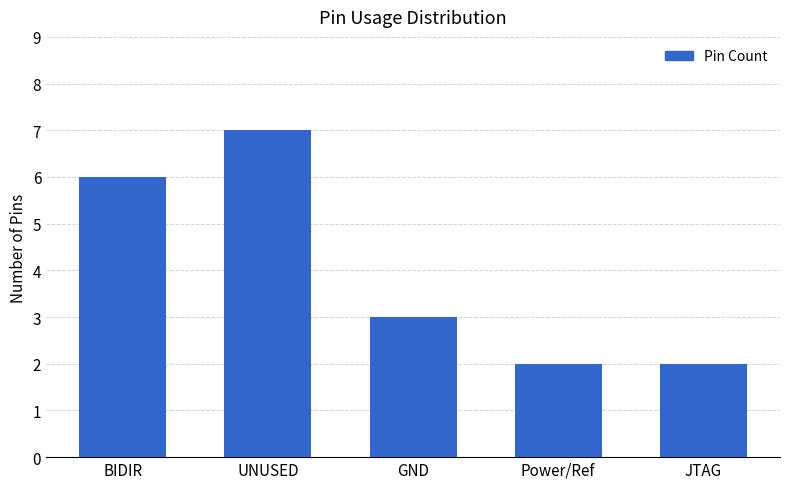

How many bars are there in total?

5